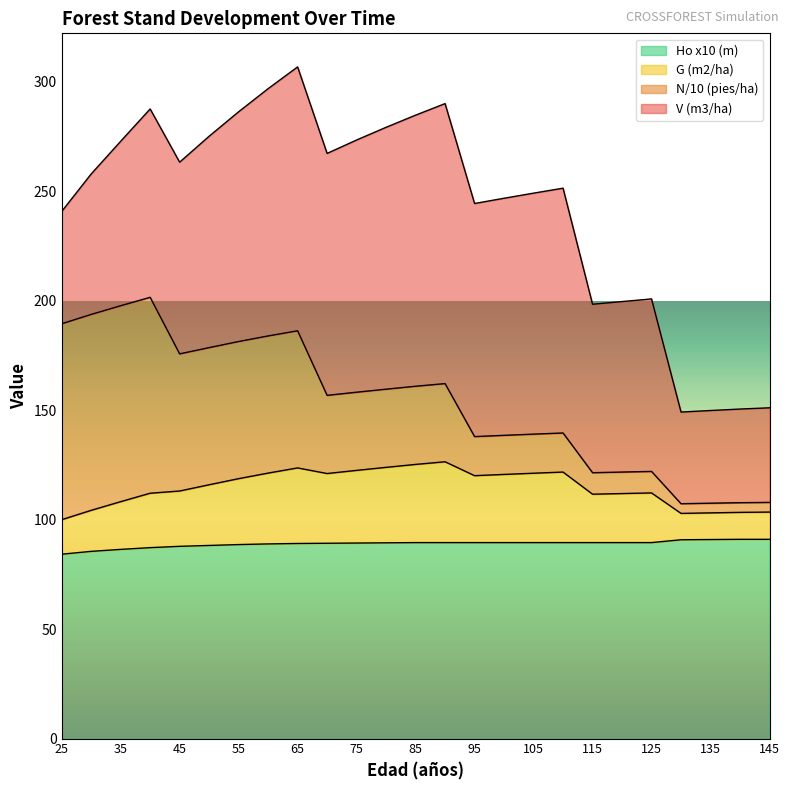

The value of Ho x10 (m) at 45 is 53.0. True or false?

False